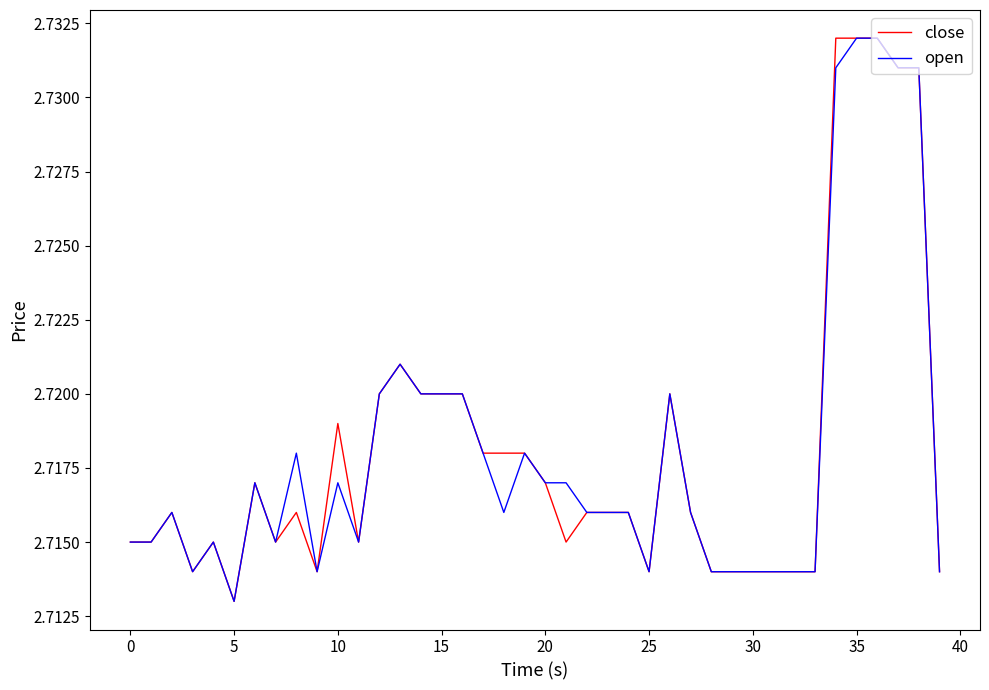

At how many categories does at least one series exceed 2?

40